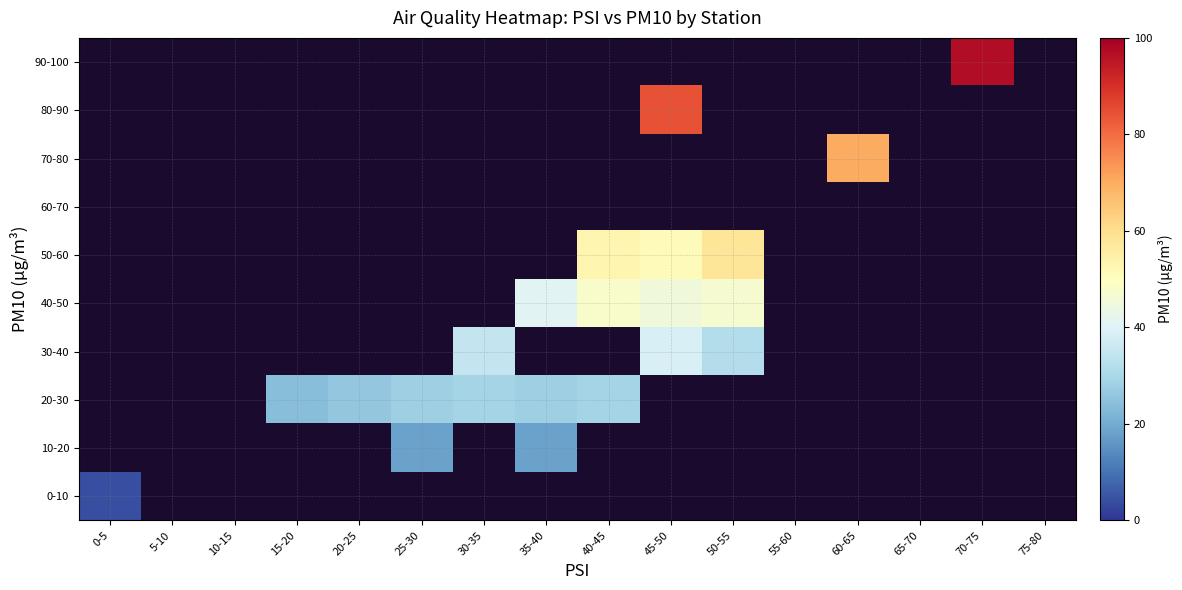

Is it true that 40-50 equals 31.2 at 40-45?

False